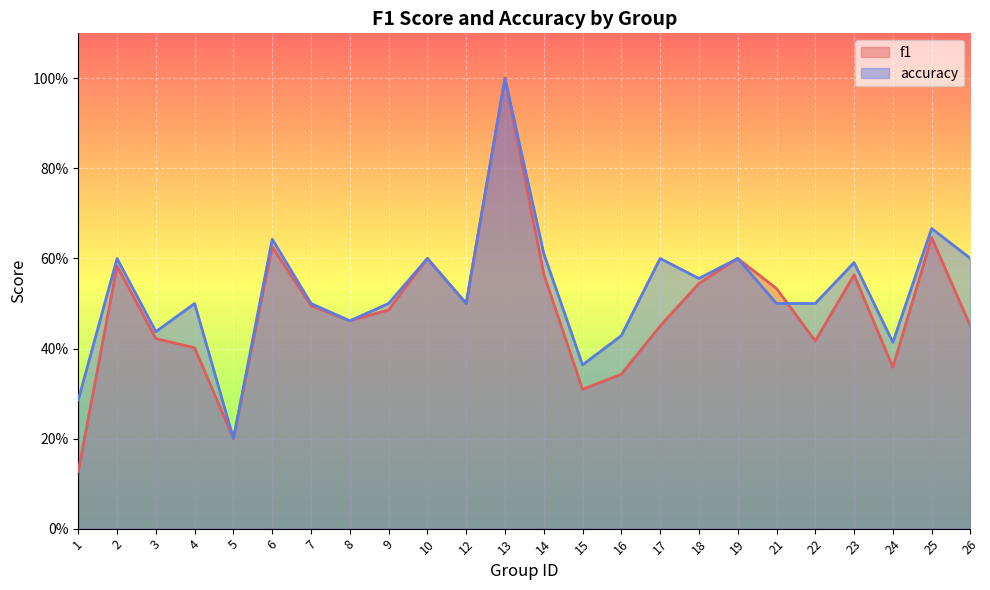

The f1 series shows 1.0 at 13. True or false?

True